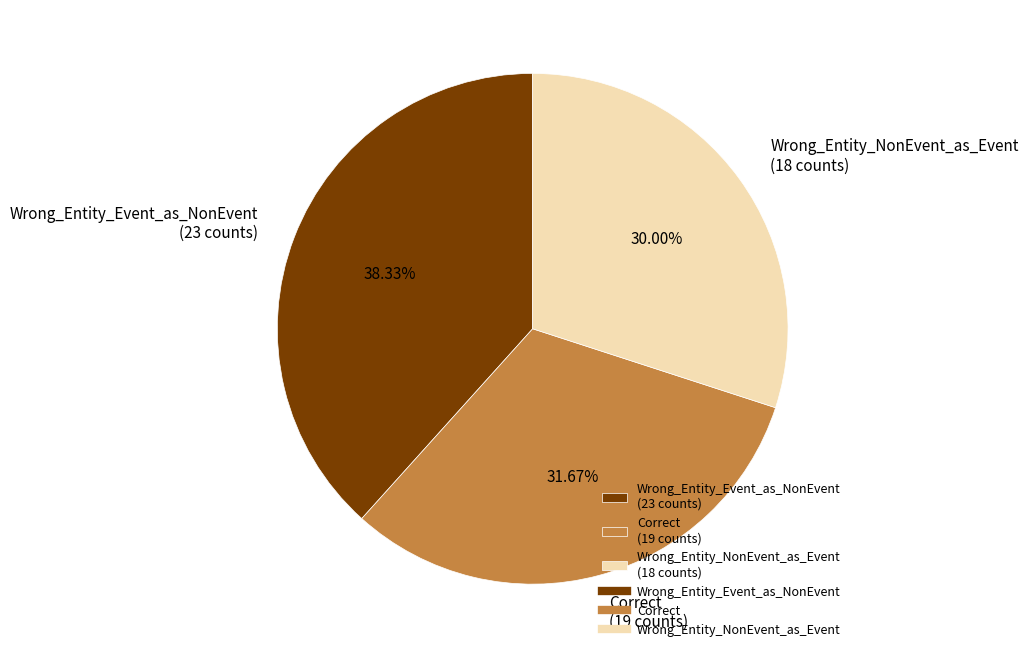

Combined, what portion of the pie is Correct and Wrong_Entity_Event_as_NonEvent?

70.0%